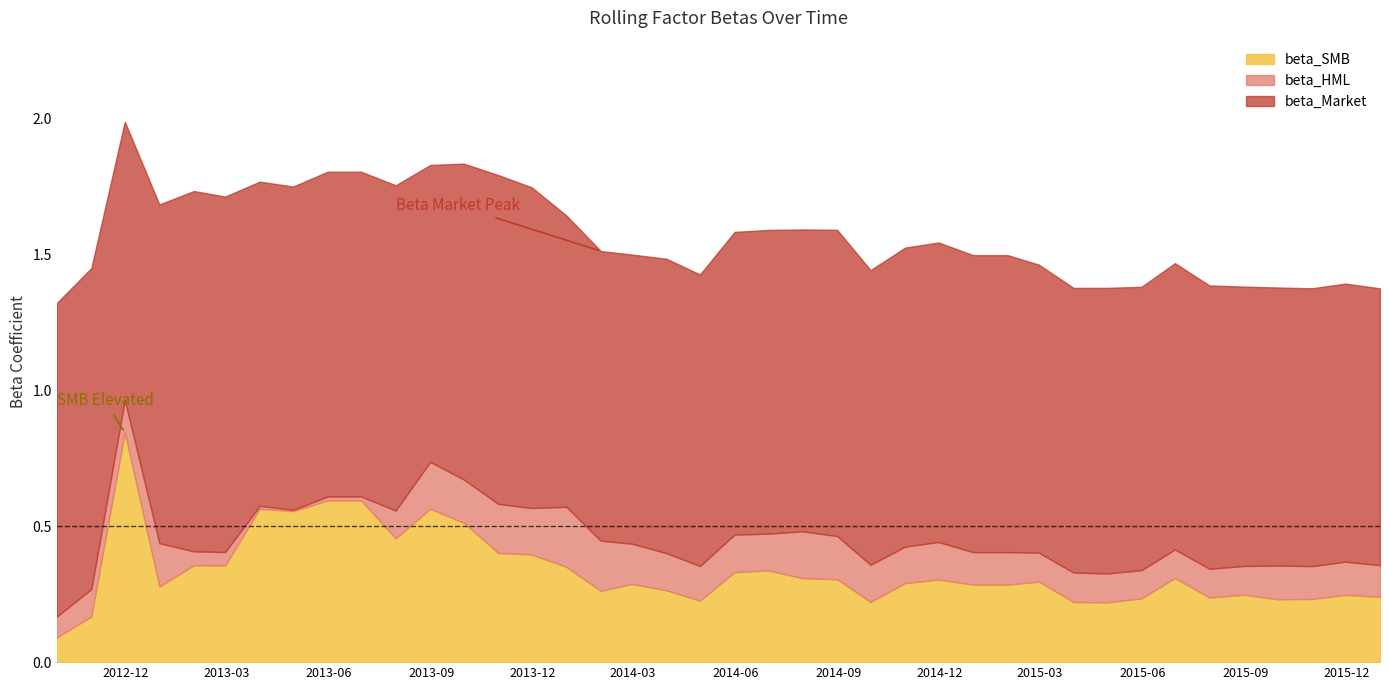

Does the chart have visible grid lines?

No